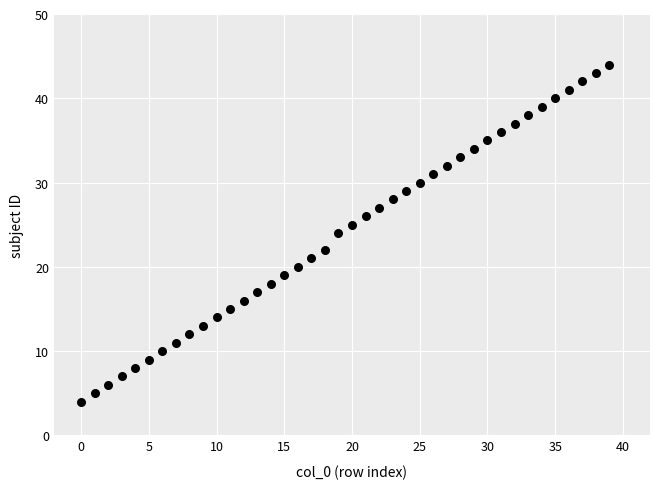

What is the range of Y values (max minus min)?

40